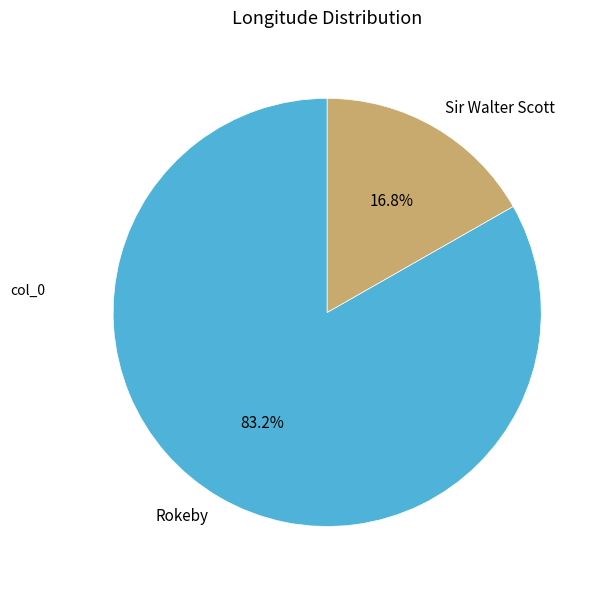

True or false: Sir Walter Scott accounts for 10% of the total.

False